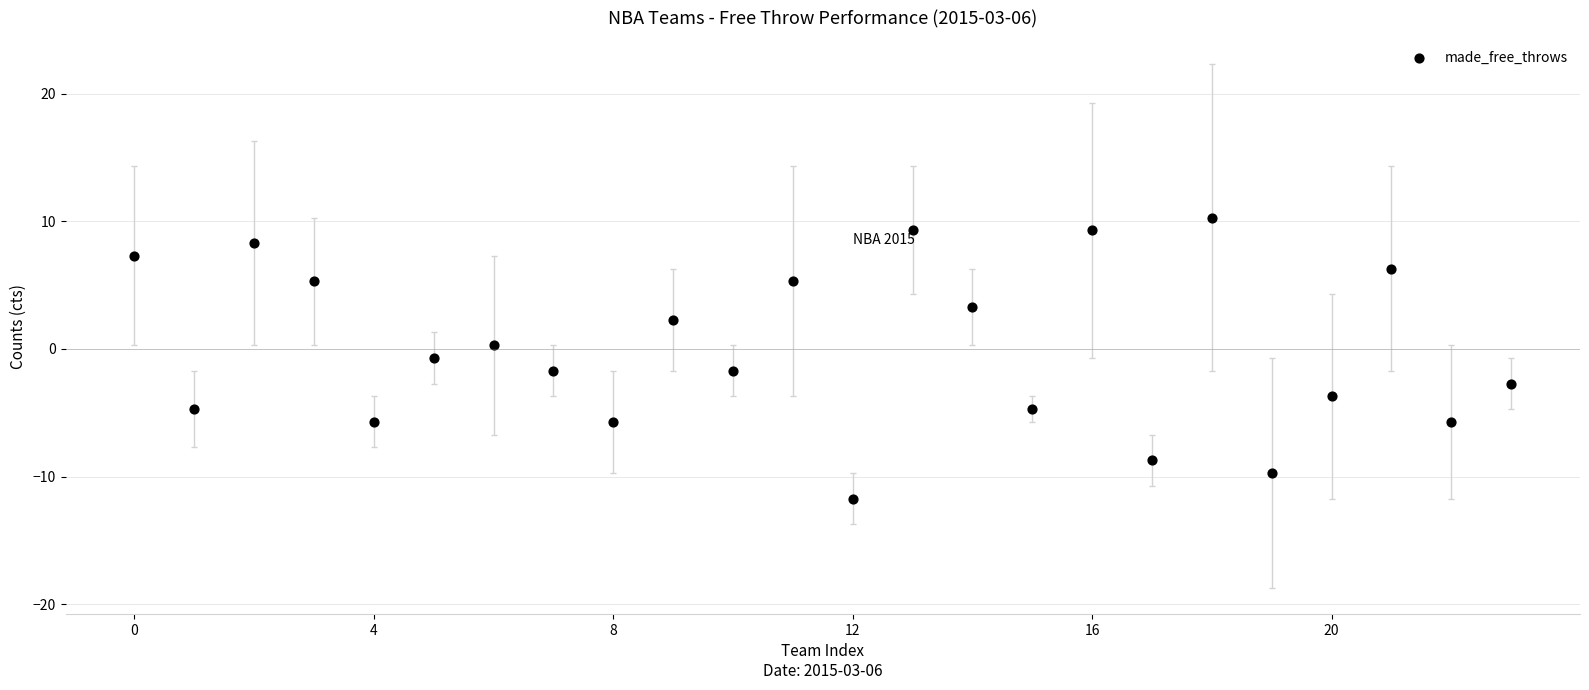

What is the range of Y values (max minus min)?

22.0